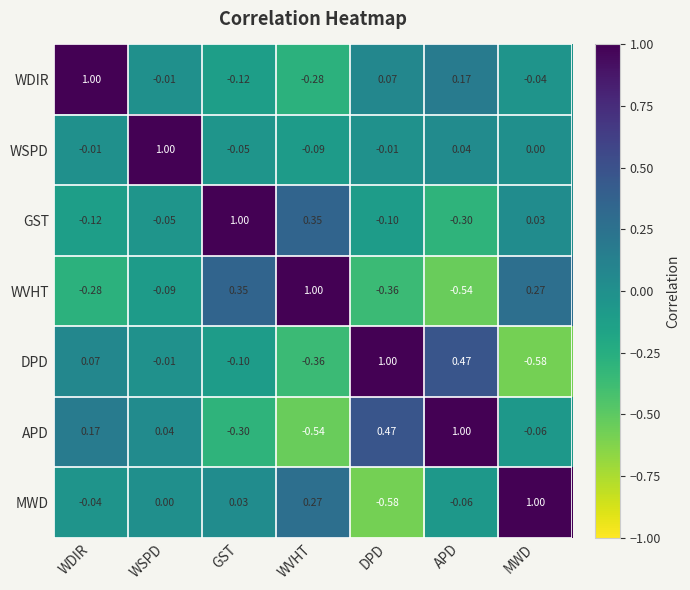

List the labels in order of DPD value, smallest first.

MWD, WVHT, GST, WSPD, WDIR, APD, DPD